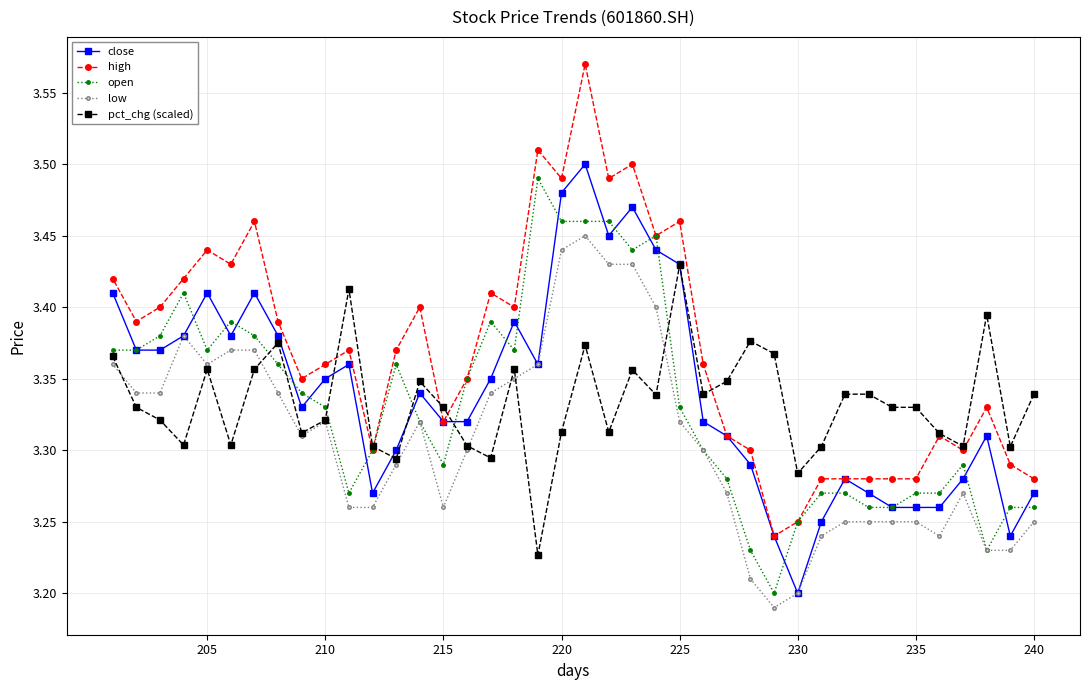

Count the open values in the range 3 to 4.

40